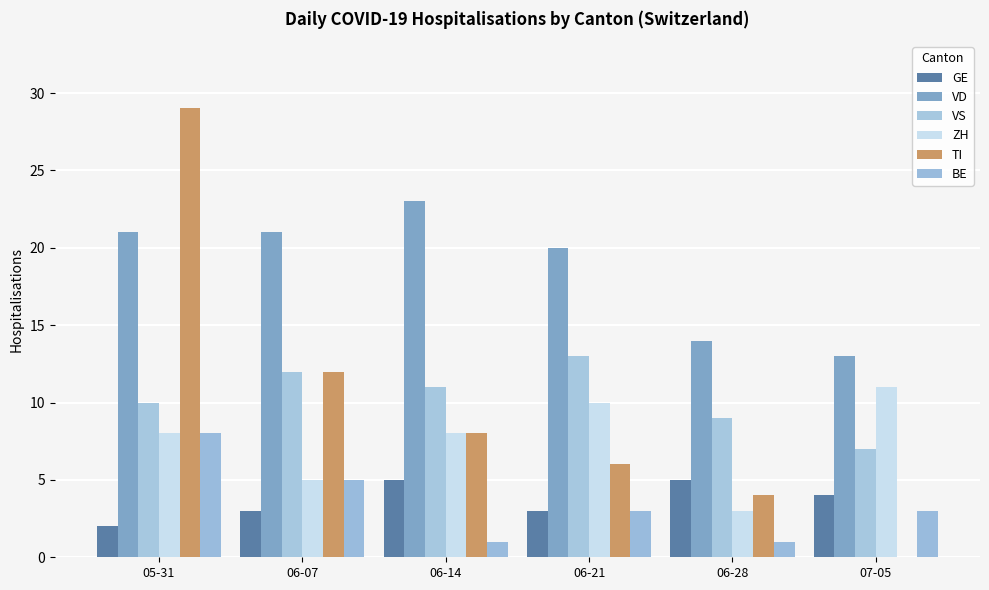

The value of TI at 06-14 is 8. True or false?

True